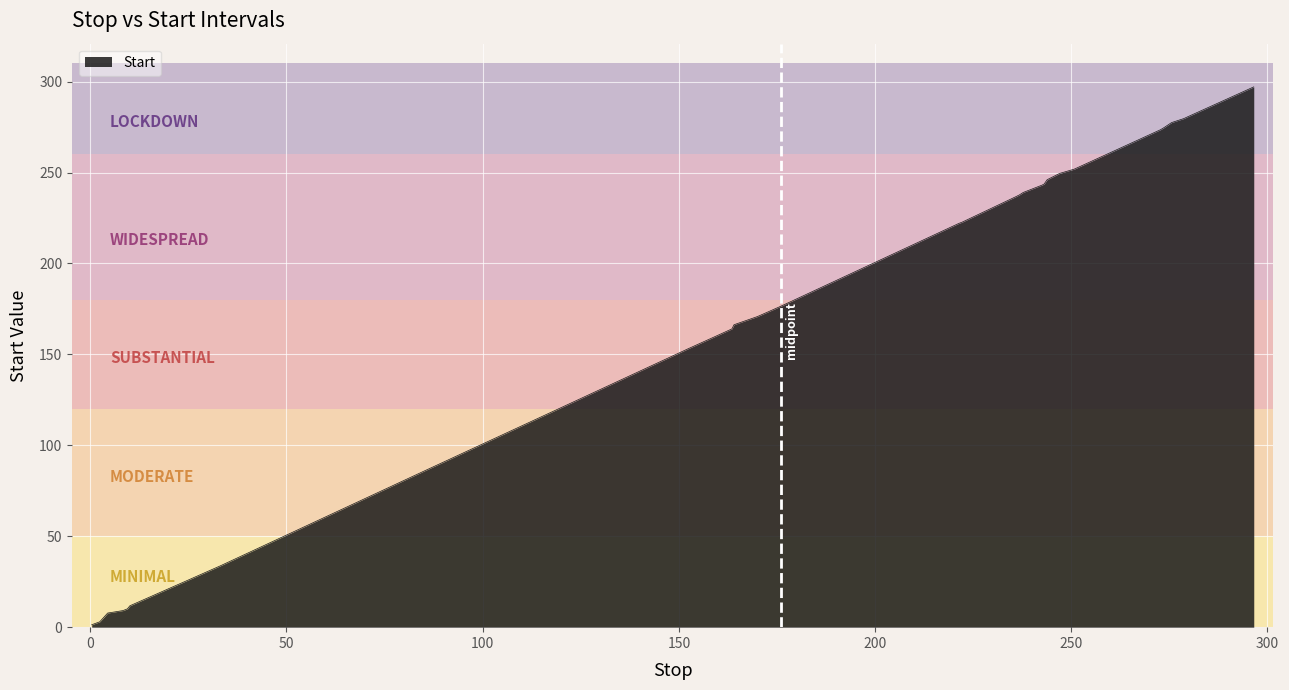

How many lines are shown in the chart?

1